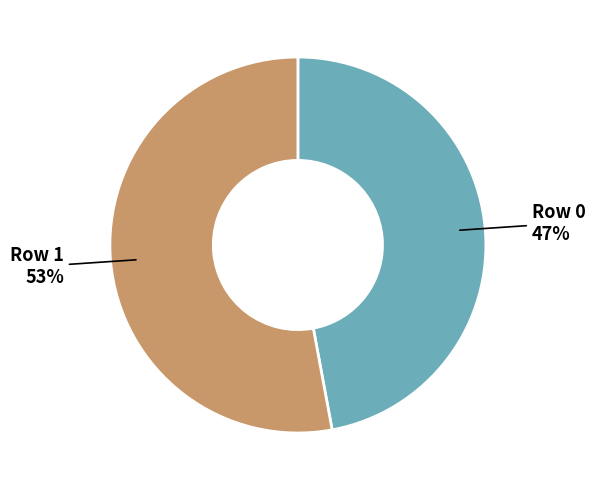

To the nearest percent, what is the difference between the largest and smallest slice percentages?

6%